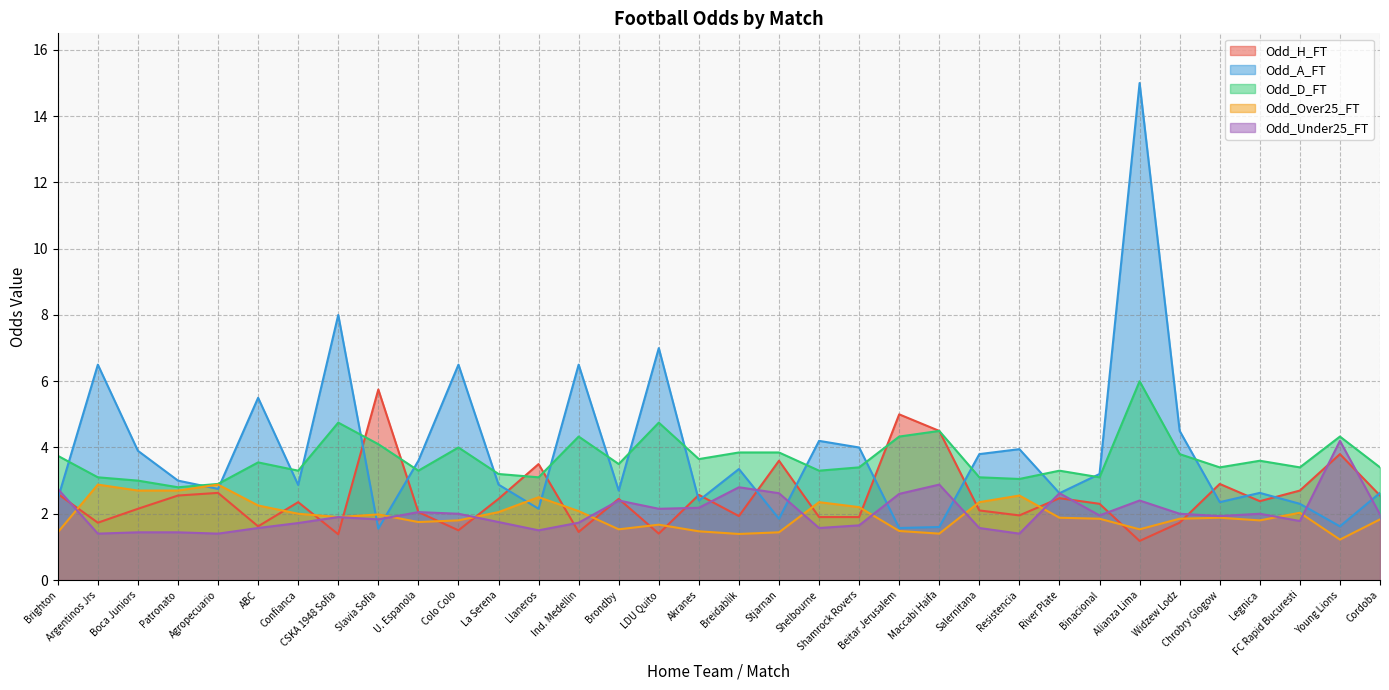

What is the label of the 15th point from the right?

Shelbourne